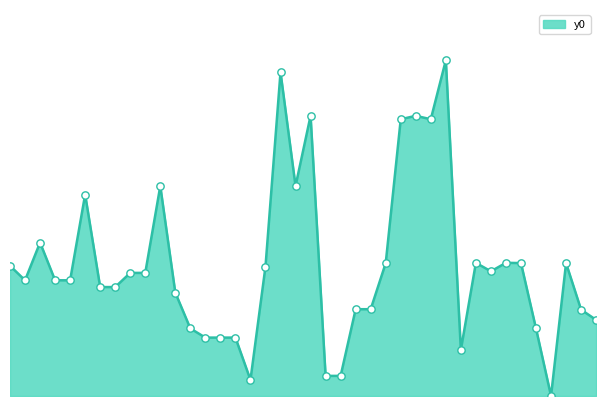

How many lines are shown in the chart?

1